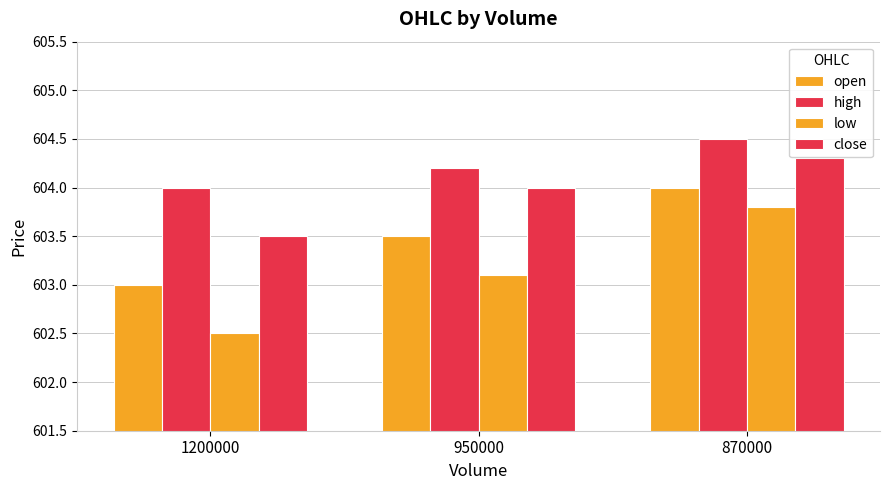

The close series shows 604.3 at 870000. True or false?

True